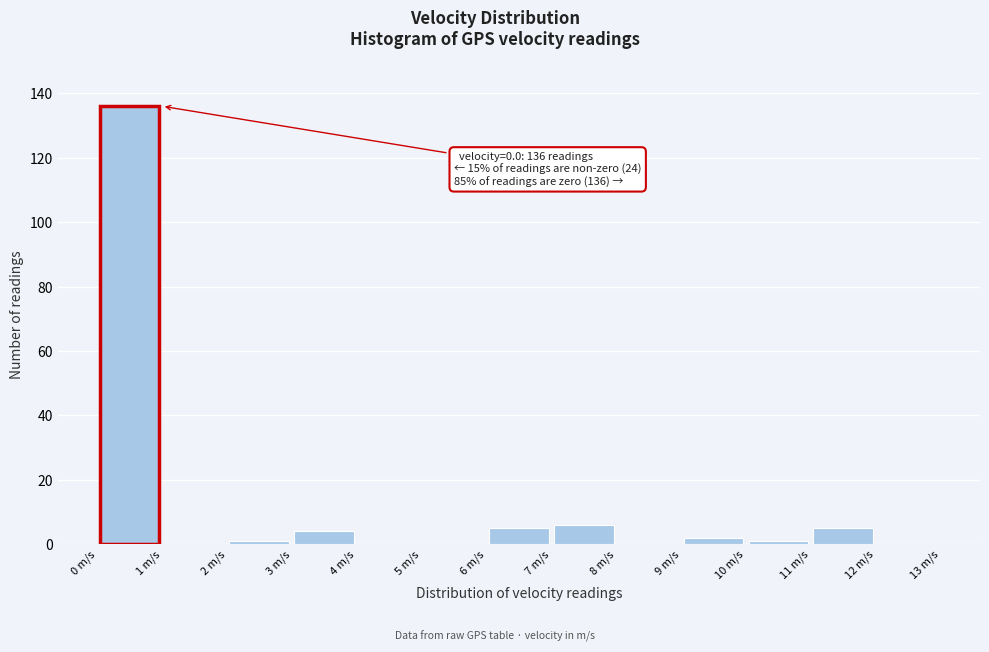

Over which range of the x-axis is the bar tallest?

0 to 1